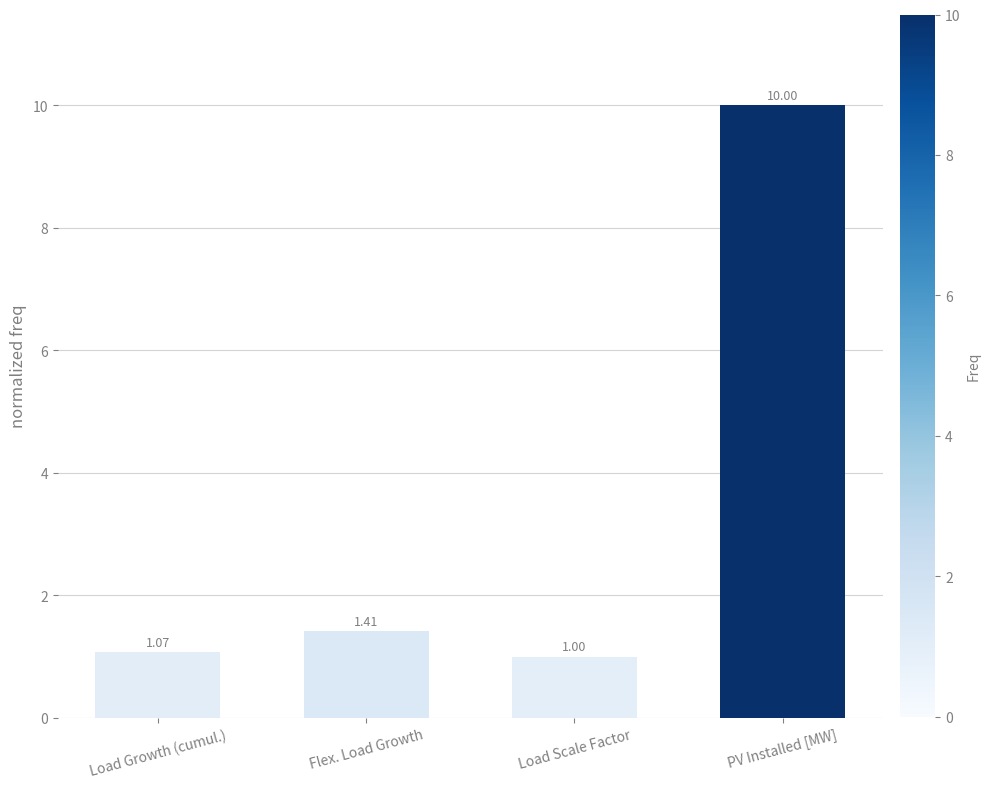

Where is the data nearest to the value 5?

Flex. Load Growth